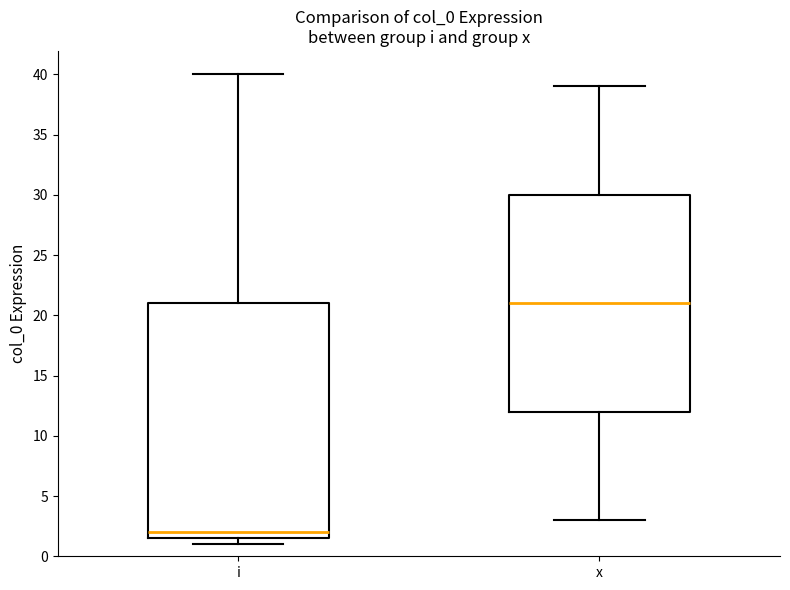

Reading left to right, read every box against the y-axis: the position of its median line, the range the box covers, and the ends of its whiskers. The values are not printed on the chart, so give them approximately, as read against the axis.

i: median 2.0, box 1.5 to 21.0, whiskers 1.0 to 40.0
x: median 21.0, box 12.0 to 30.0, whiskers 3.0 to 39.0